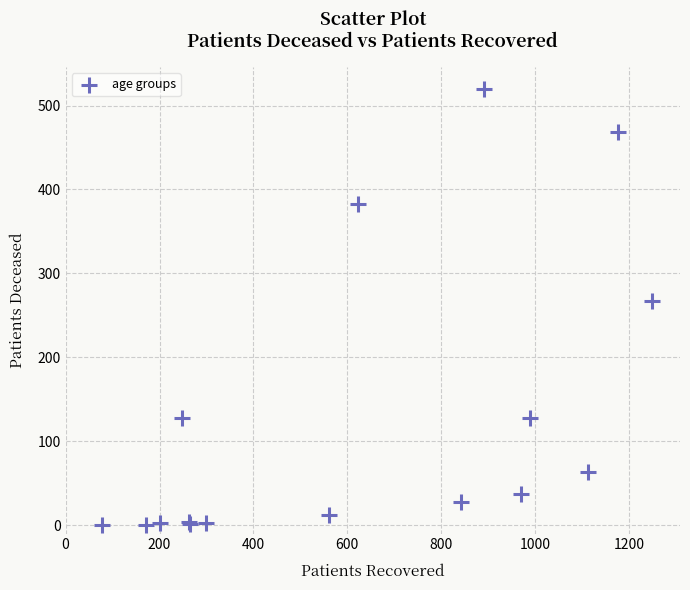

What Y value in the scatter plot is closest to 260?

267